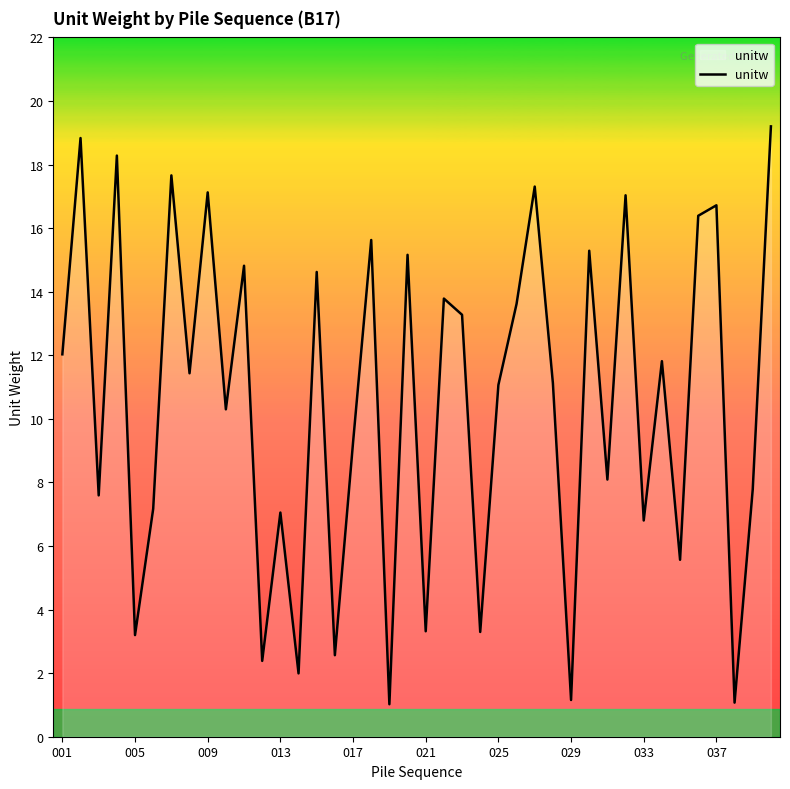

What is the difference between the maximum and minimum values?

18.2